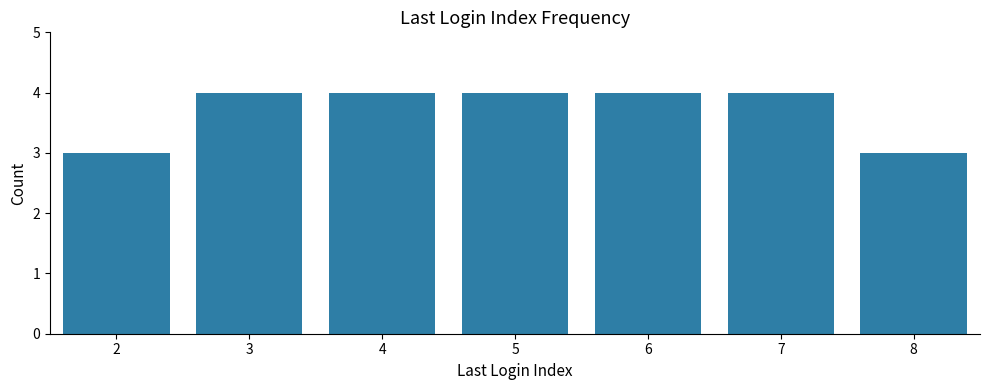

Reading left to right, list all the values displayed in this chart.

2=3	3=4	4=4	5=4	6=4	7=4	8=3